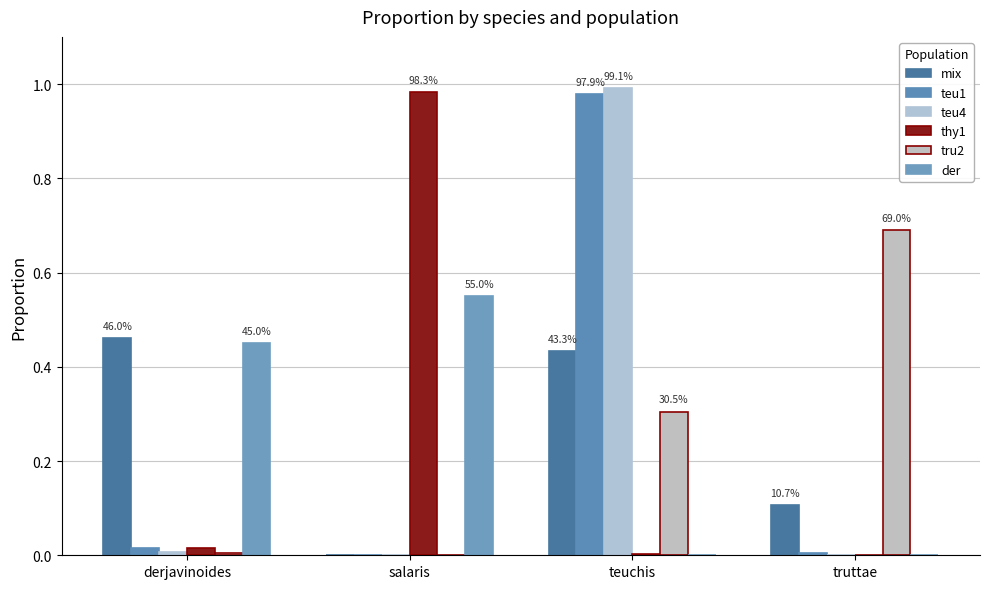

What position from the right is salaris?

3